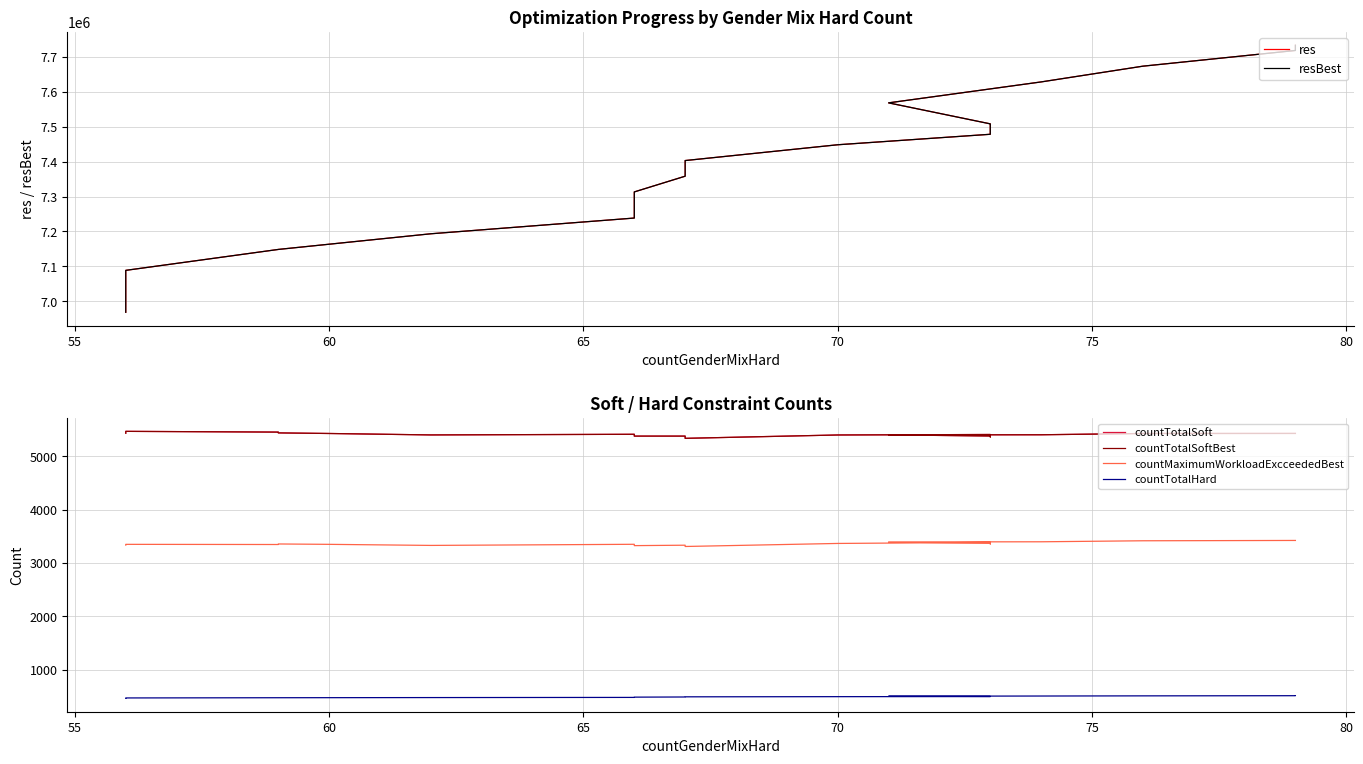

True or false: countTotalSoft and countMaximumWorkloadExcceededBest cross at least once.

False